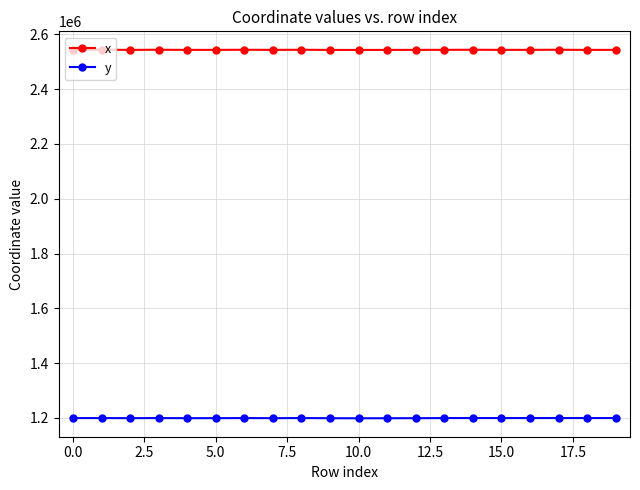

True or false: y has more than 0 interior local peaks.

True